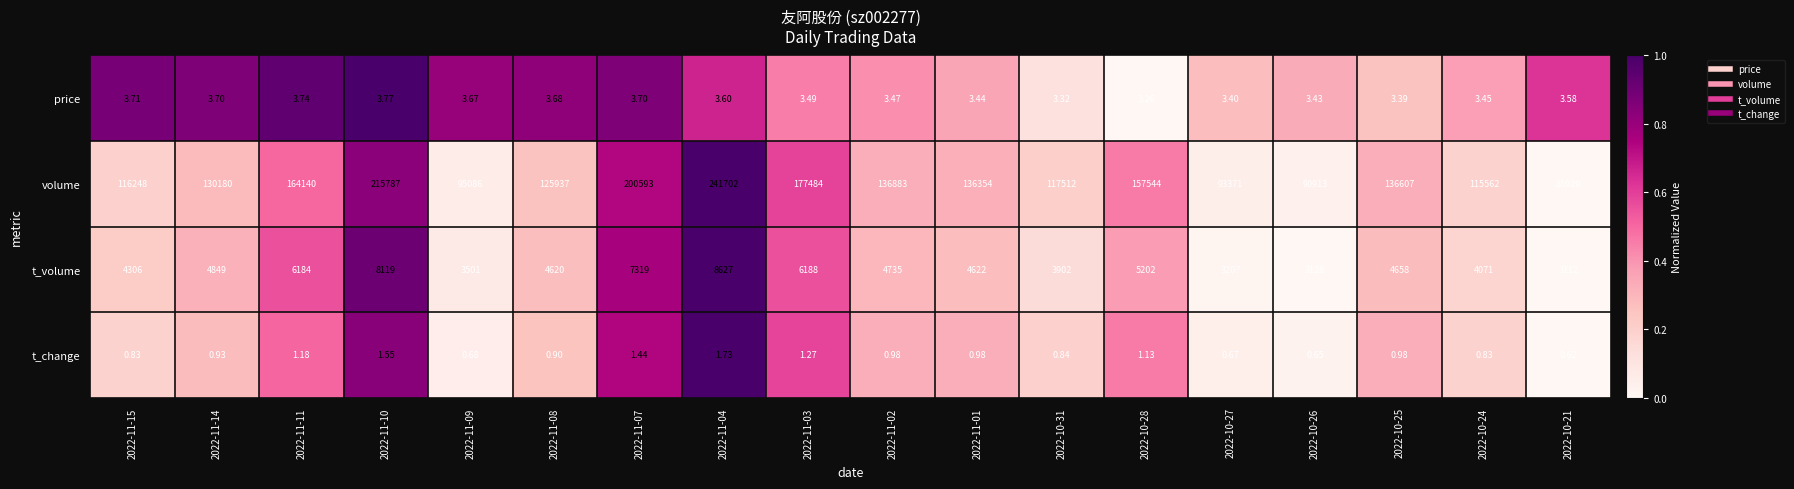

At how many categories does at least one series exceed 0?

18